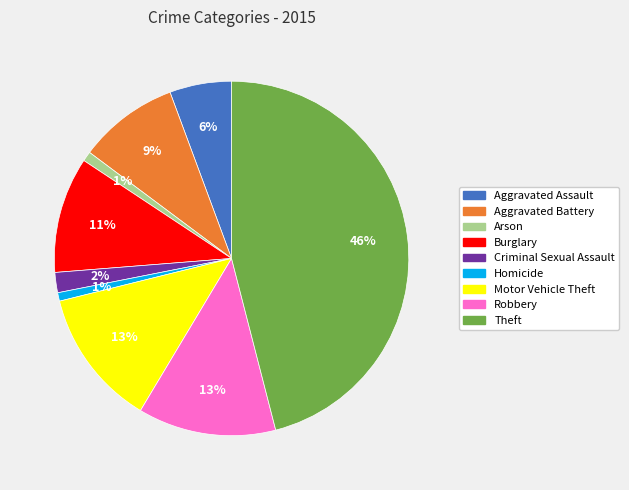

How many slices are in this pie chart?

9